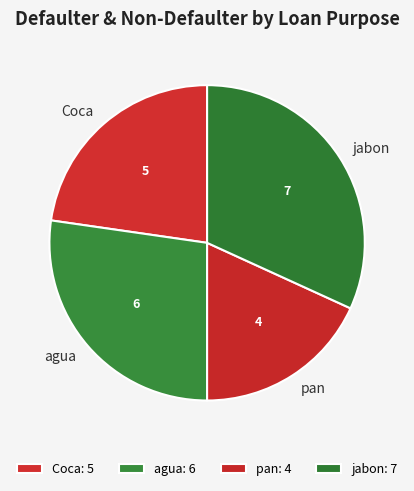

To the nearest percent, what percentage of the pie is jabon?

32%